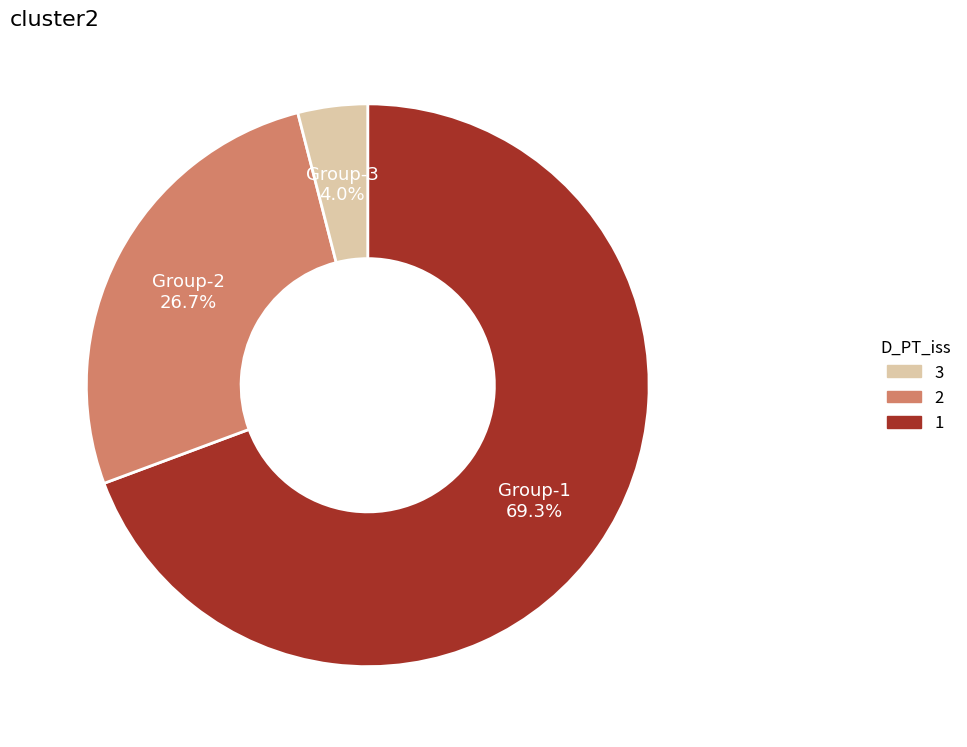

Does any single category account for the majority?

Yes